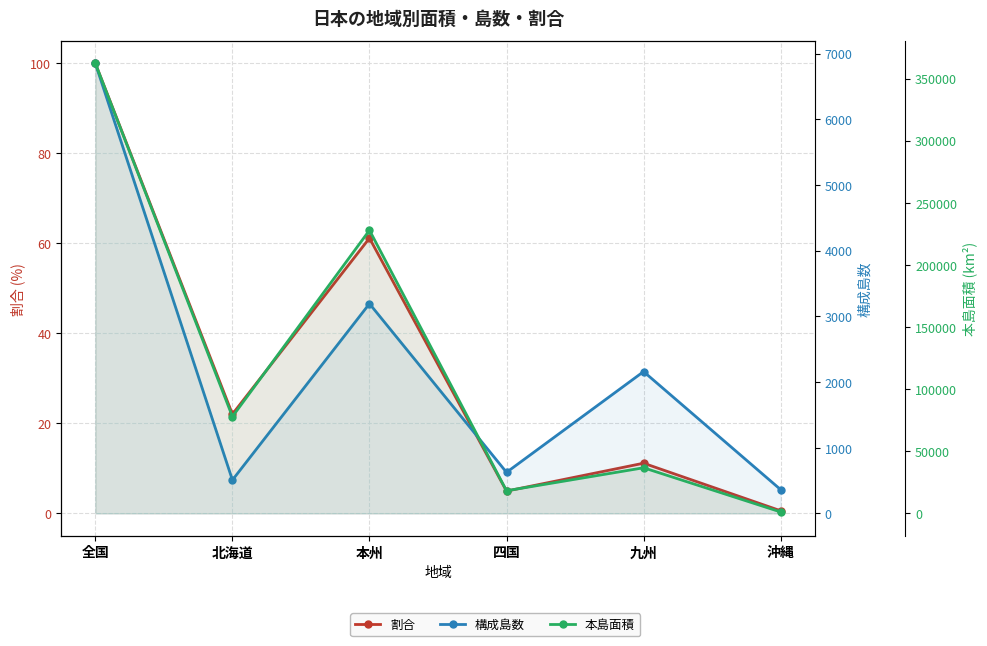

Which category has the lowest value across all series?

沖縄